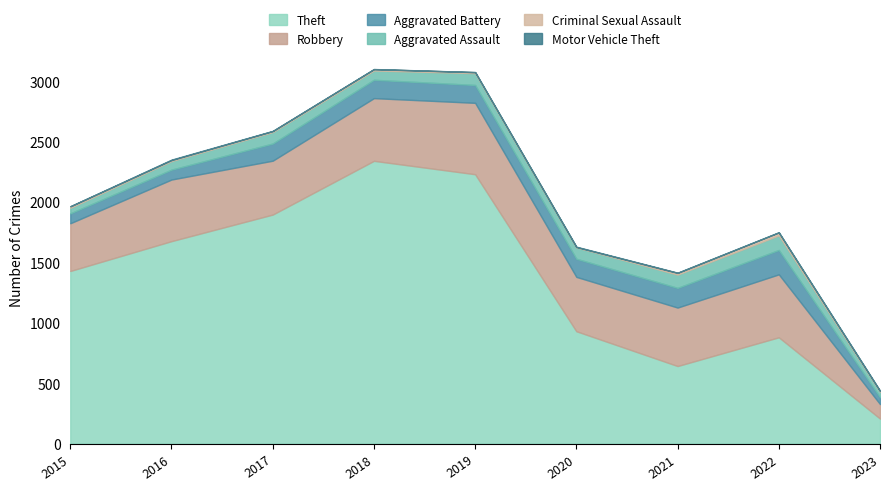

Which has a higher value, 2019 or 2021?

2019